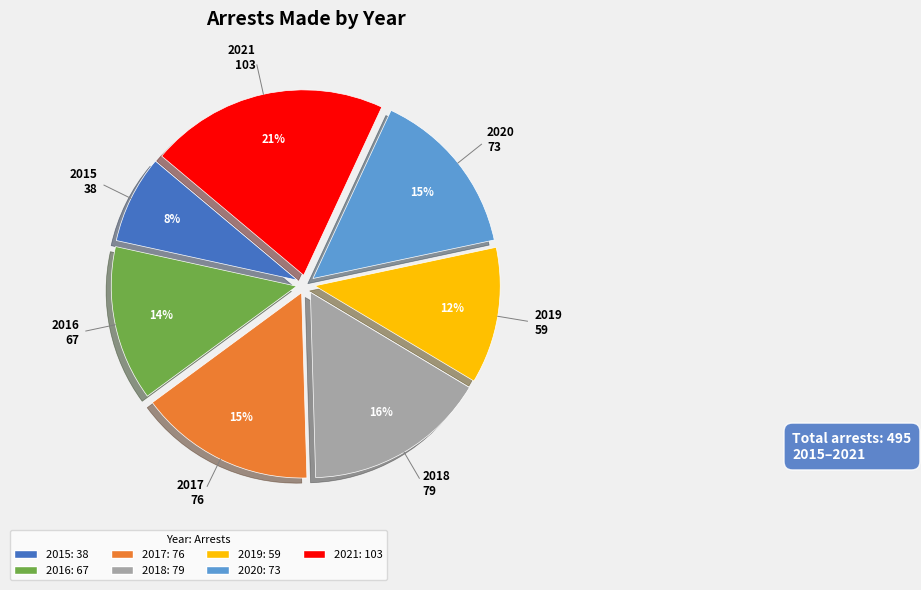

Is it true that 2016 is 26% of the pie?

False